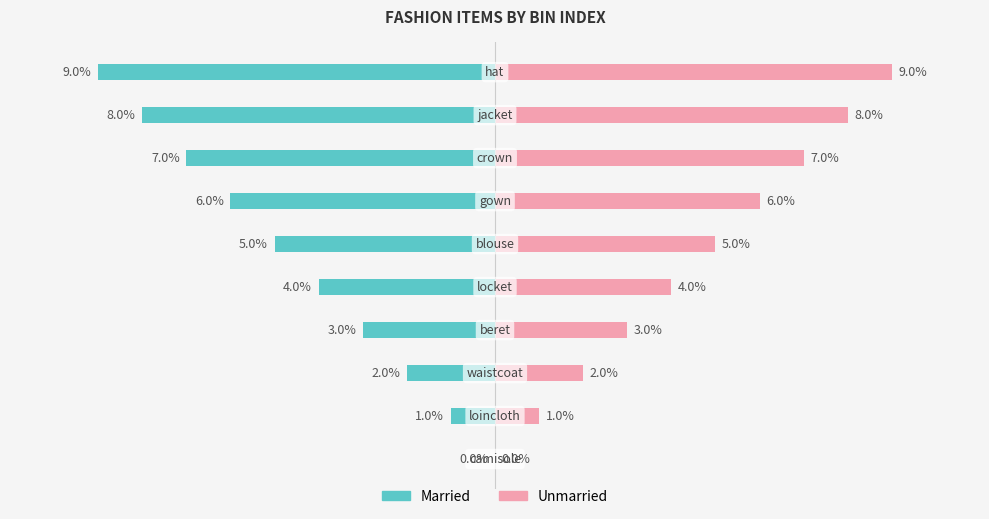

What are all the series names shown in the legend?

Married, Unmarried